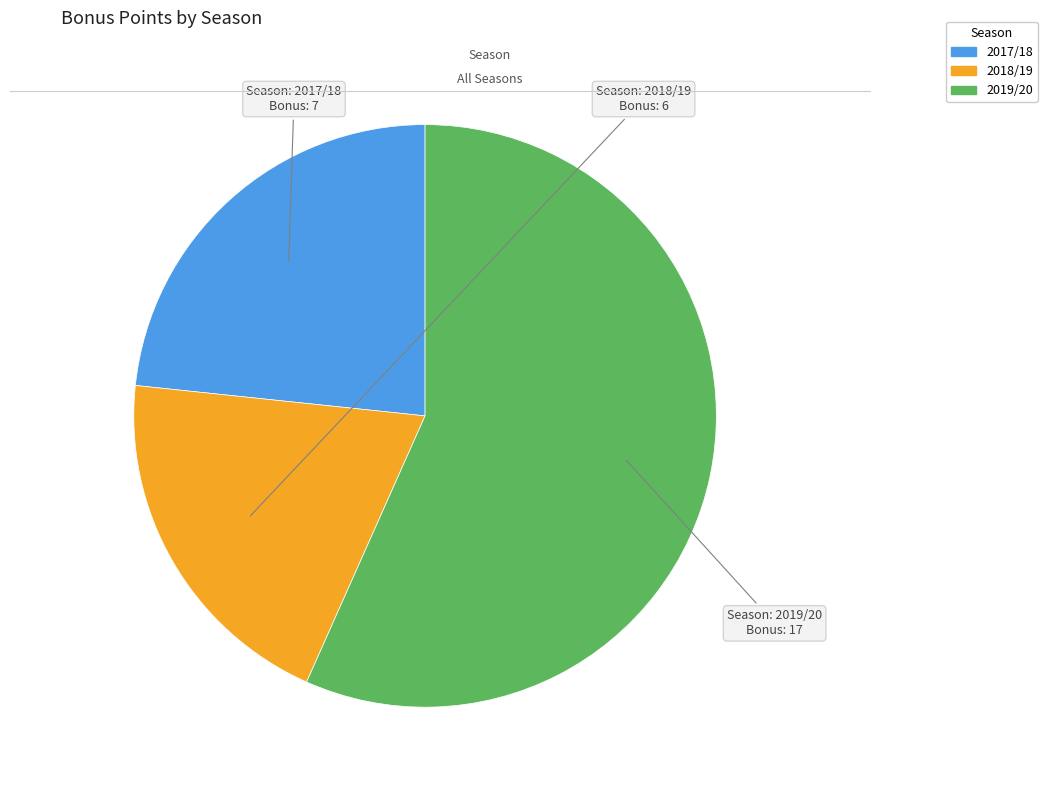

Is it true that 2017/18 is 12% of the pie?

False